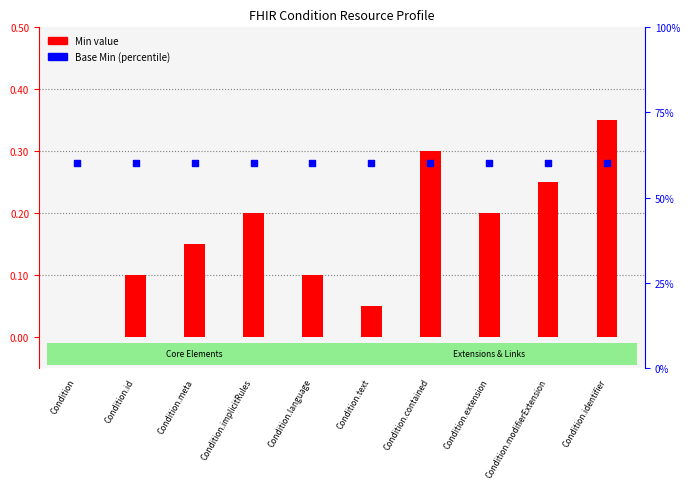

Which series contains the lowest Y value?

Min value